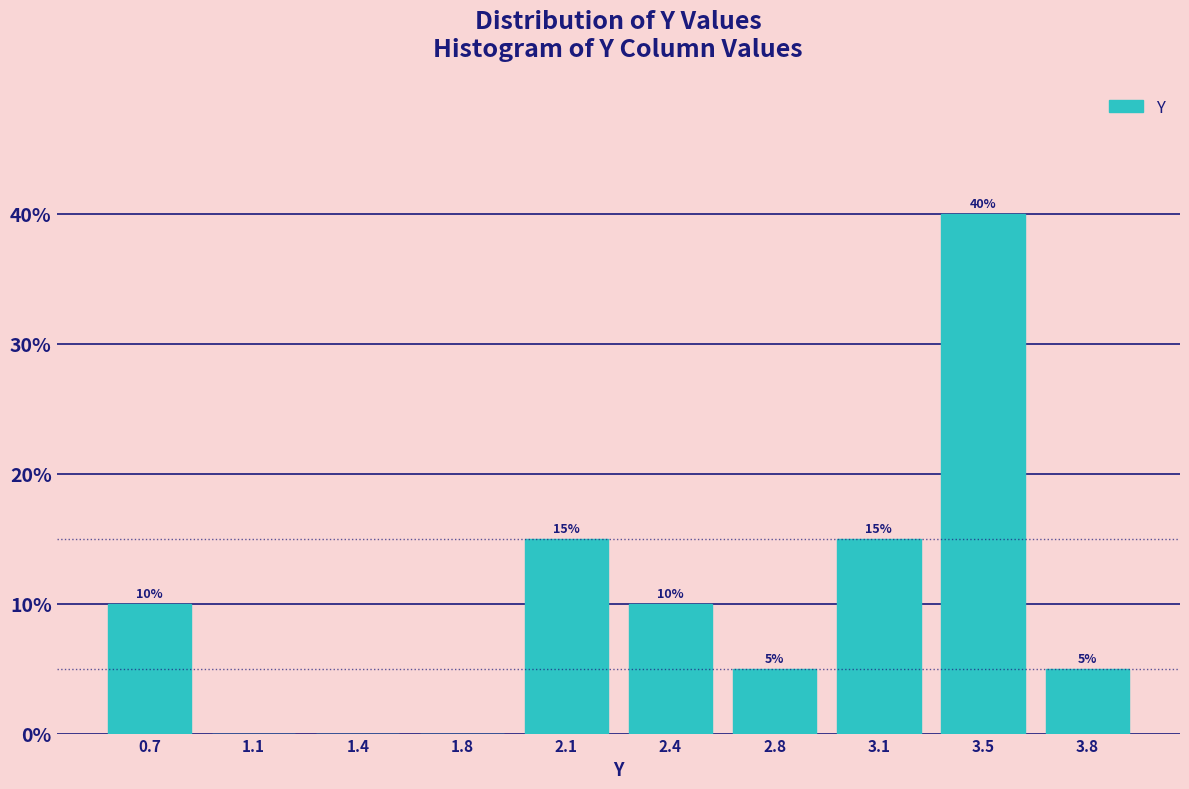

Reading left to right, what are all the values shown in this chart?

0.7=10	1.1=0	1.4=0	1.8=0	2.1=15	2.4=10	2.8=5	3.1=15	3.5=40	3.8=5